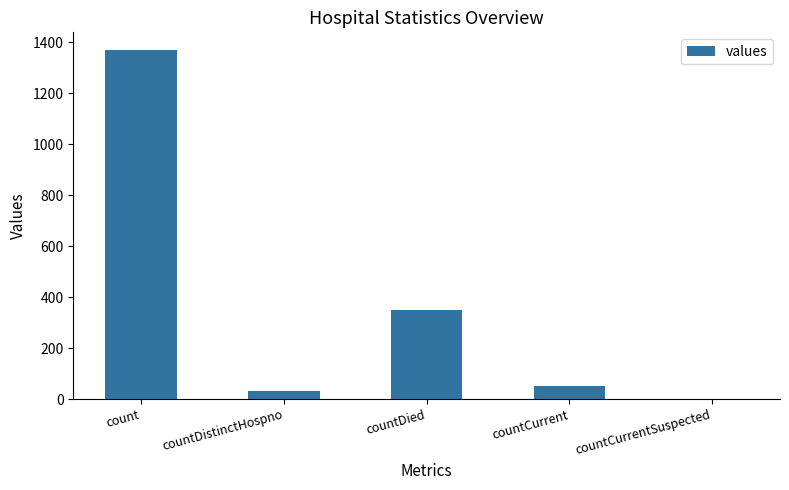

The chart shows a value of 52 at countCurrent. True or false?

True